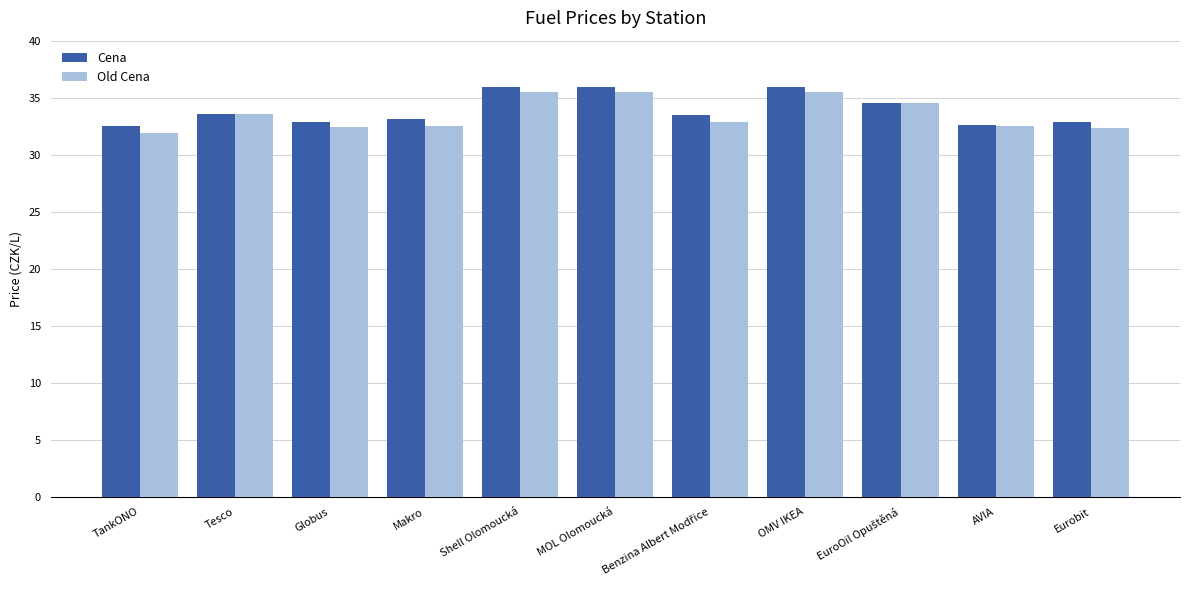

What is the spread (max minus min) of values at Makro?

0.6